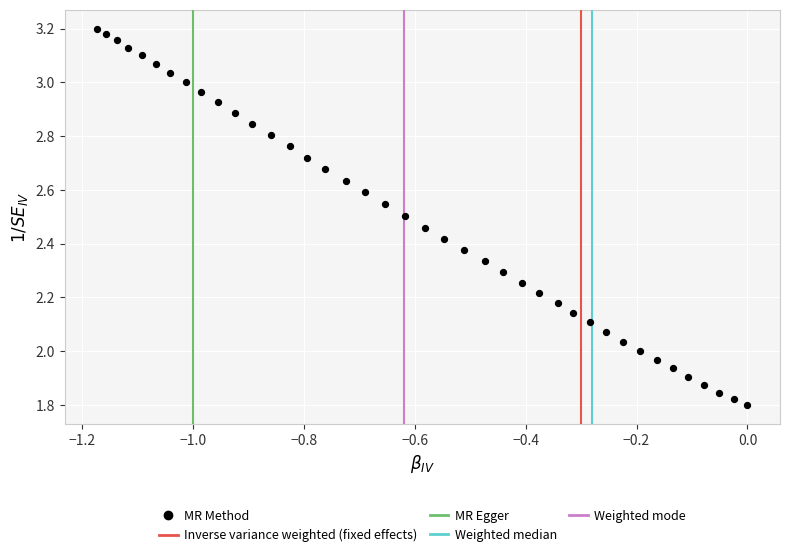

What is the range of Y values (max minus min)?

1.4